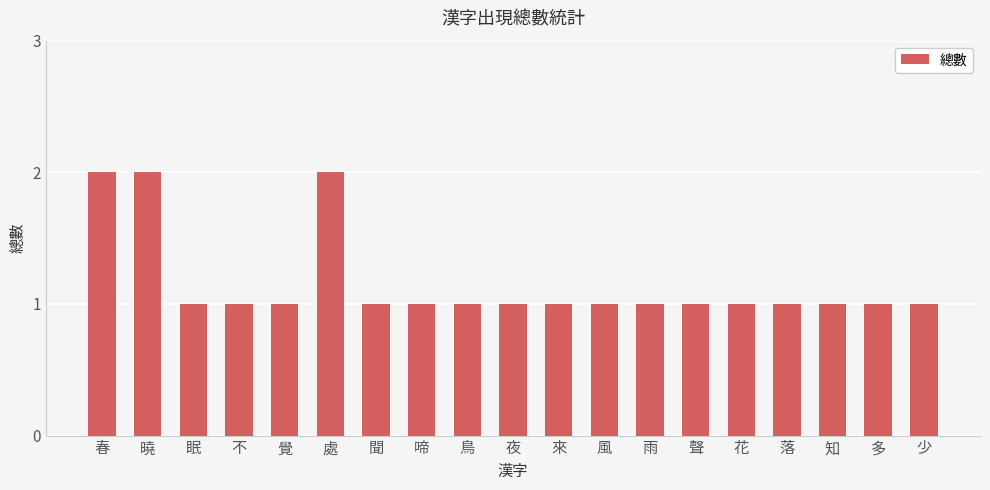

What is the sum of all values?

22